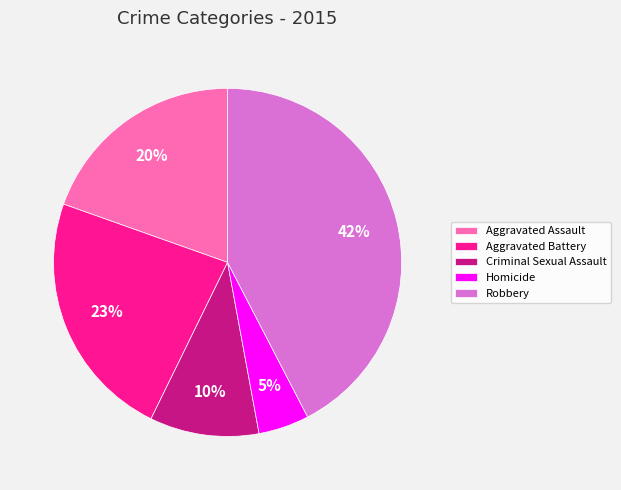

Is Aggravated Battery the majority of the pie?

No